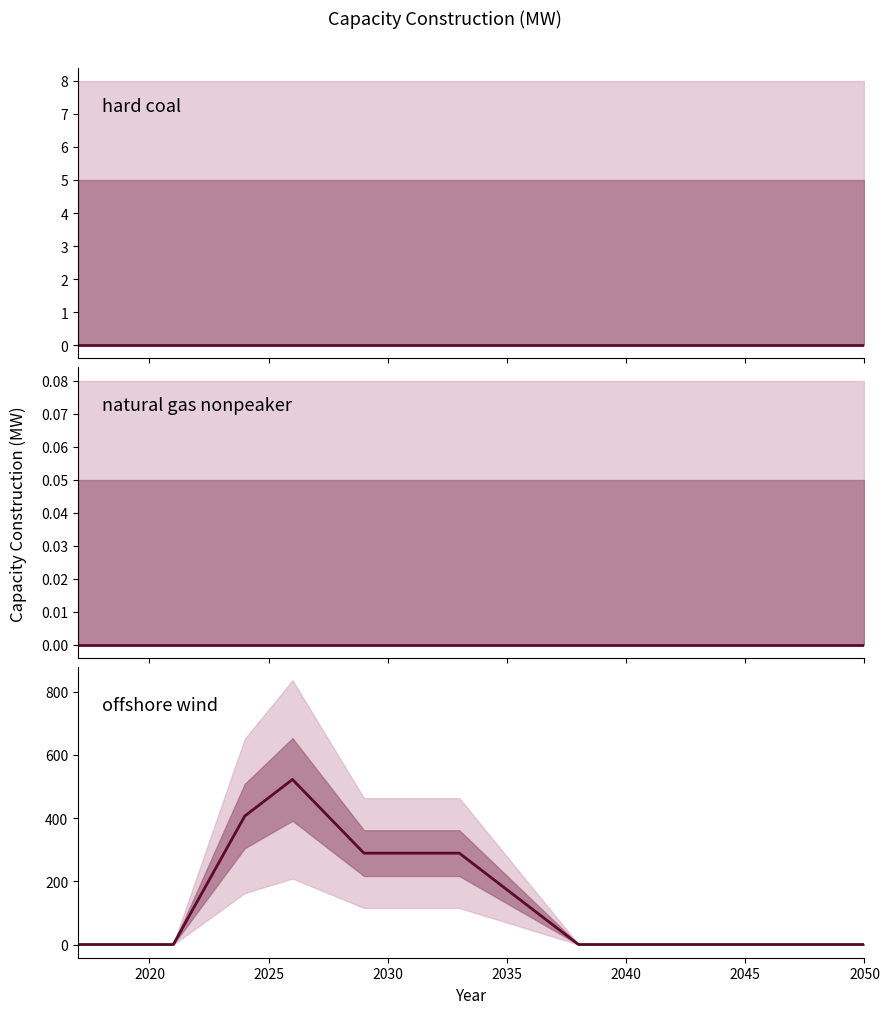

Is it true that hard coal equals 0.0 at 2035?

True